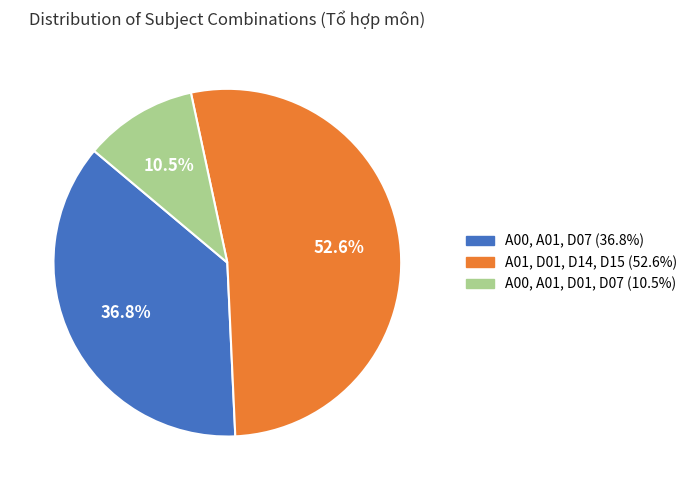

Do A00, A01, D07 and A01, D01, D14, D15 together represent more than half of the pie?

Yes